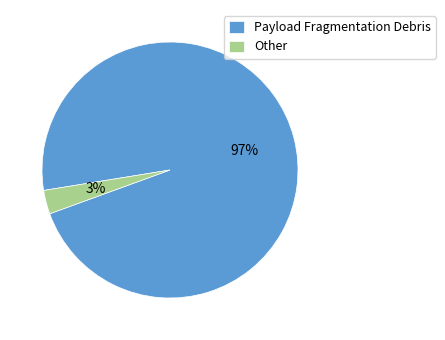

What is the largest slice in the pie chart?

Payload Fragmentation Debris